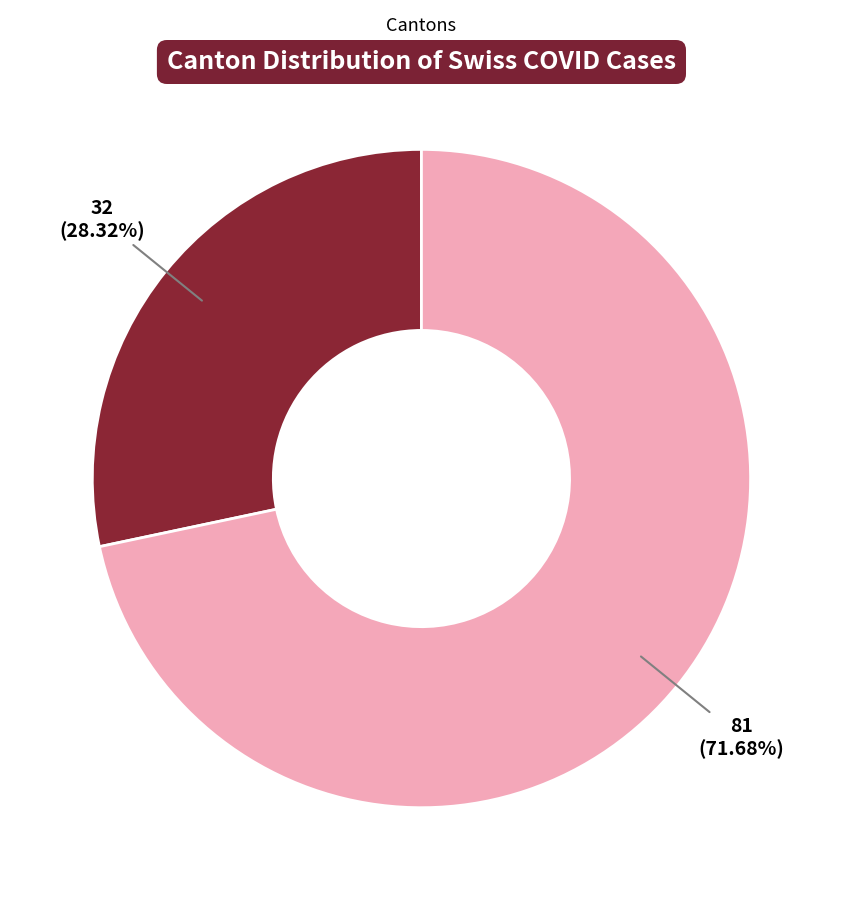

Does any single category account for the majority?

Yes